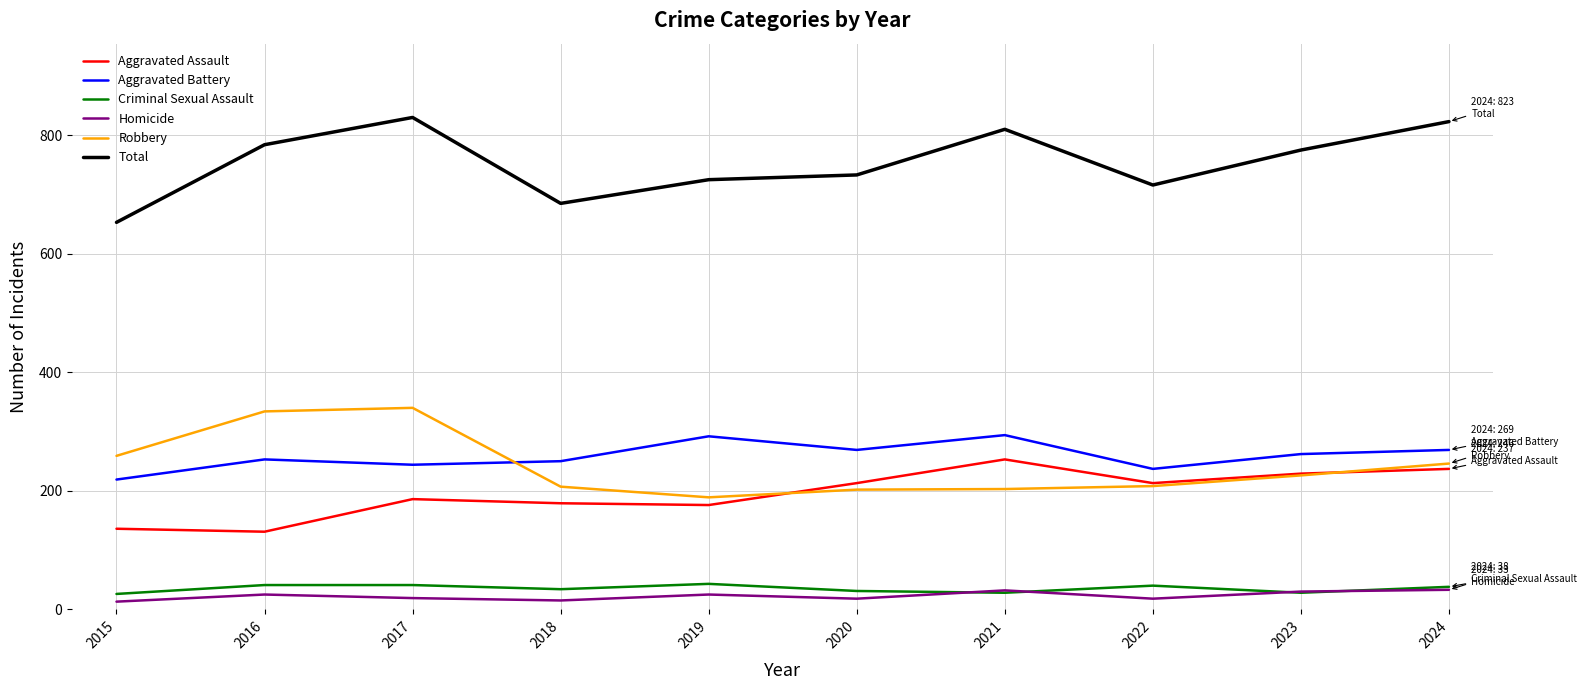

Where is the first local maximum for Total?

2017